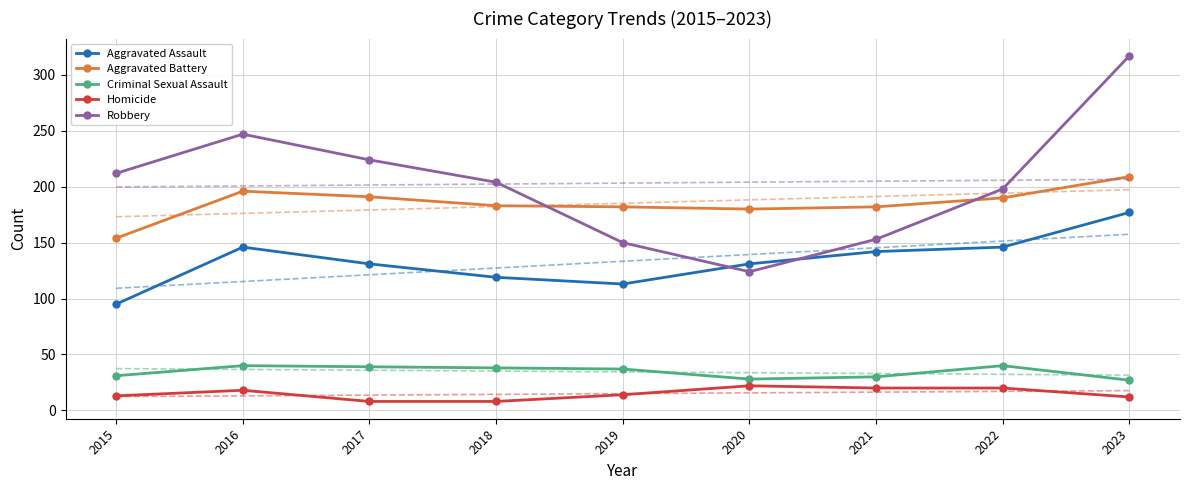

What is the total value across all series at 2023?

1352.6